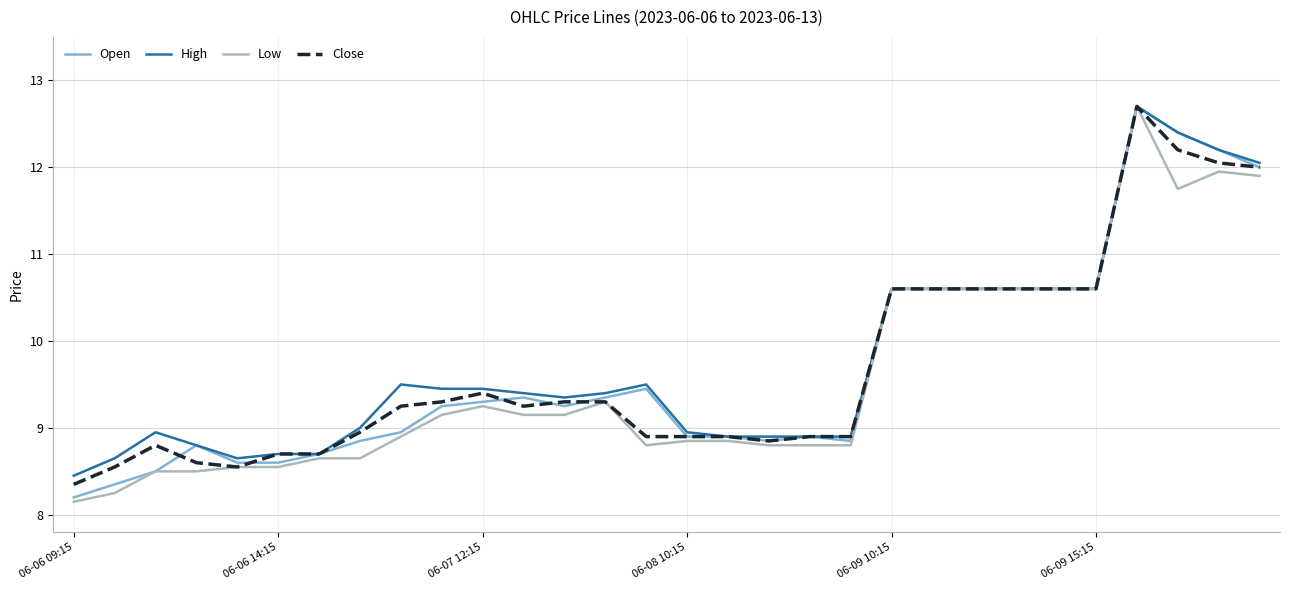

What is the greatest value displayed?

12.7